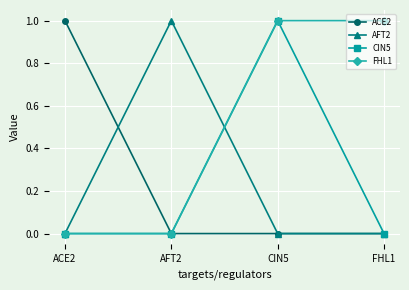

What is the total value across all series at AFT2?

1